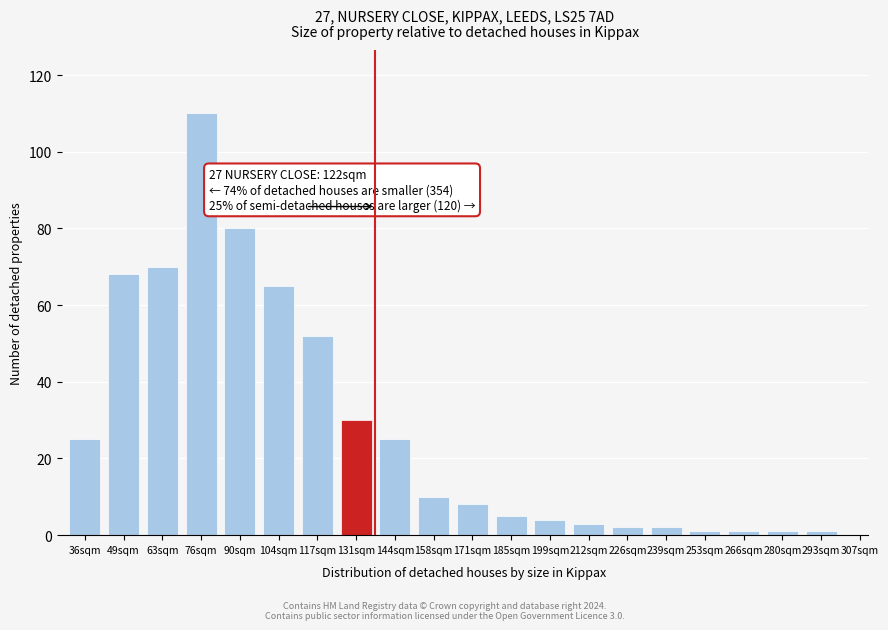

Reading right to left, transcribe all the data shown in this chart.

1	1	1	1	2	2	3	4	5	8	10	25	30	52	65	80	110	70	68	25